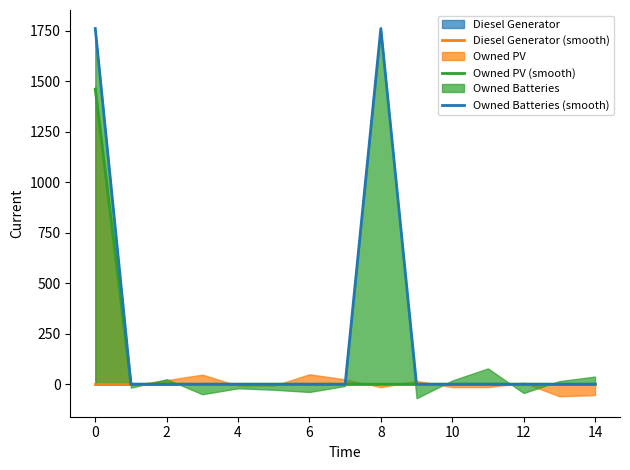

Which series has the largest range (max minus min)?

Owned Batteries (smooth)